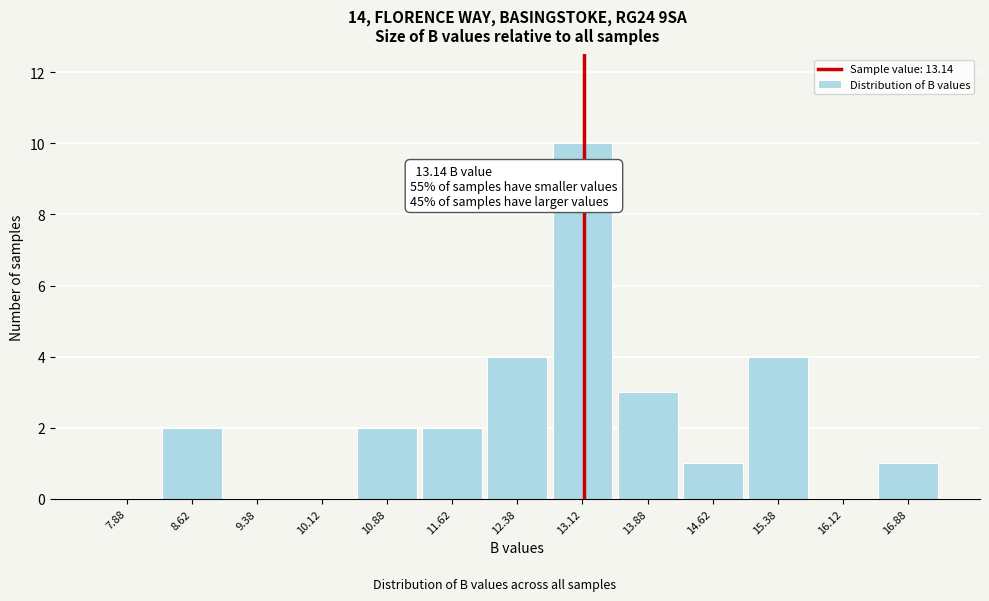

Which range on the x-axis has the tallest bar?

12.75 to 13.50